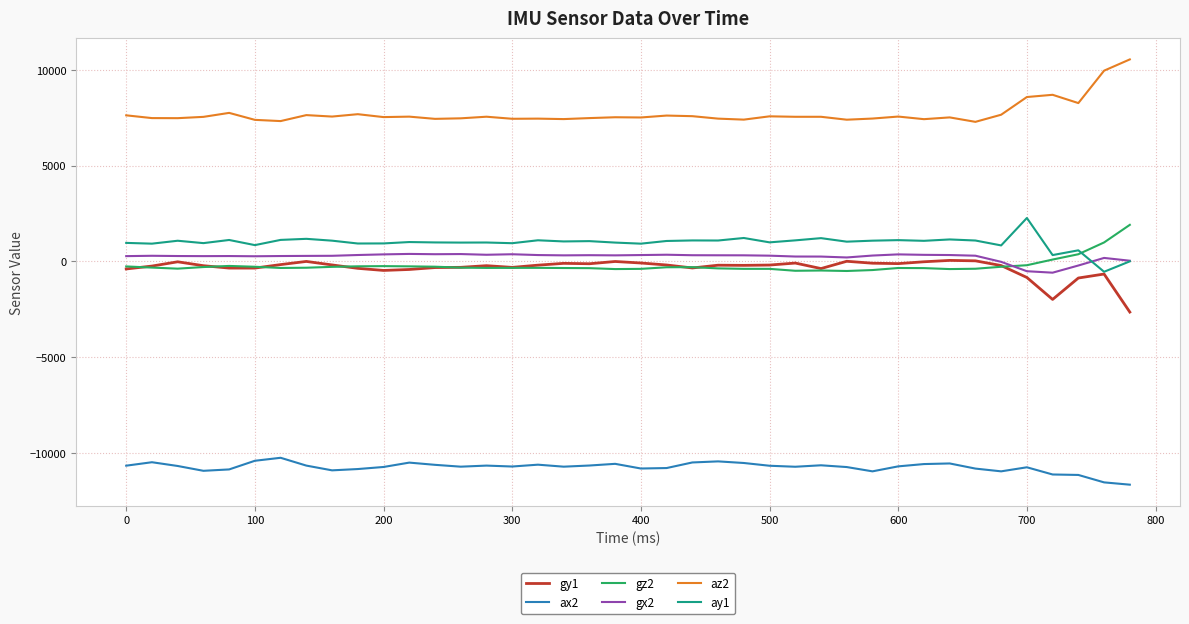

True or false: ax2 and ay1 intersect in this chart.

False